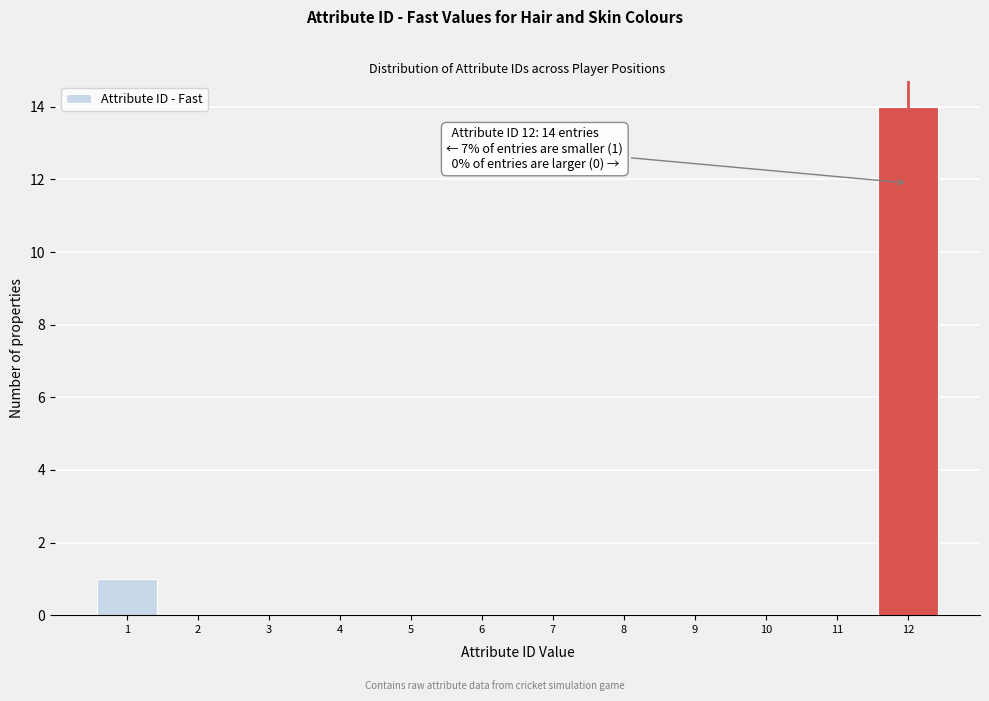

Which range on the x-axis has the tallest bar?

11.5 to 12.5